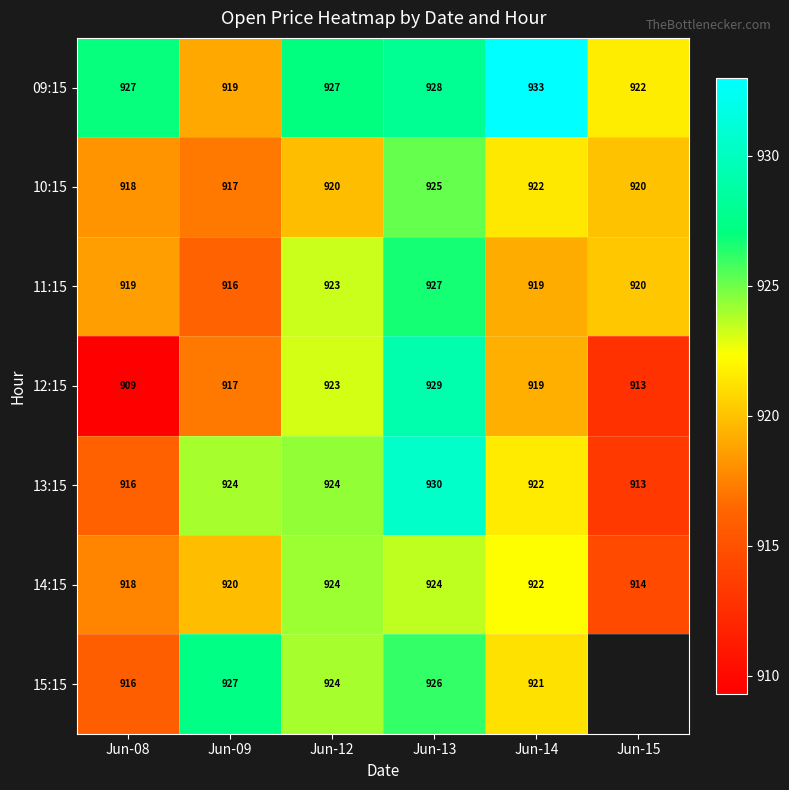

How many data points in 14:15 are less than 922?

3